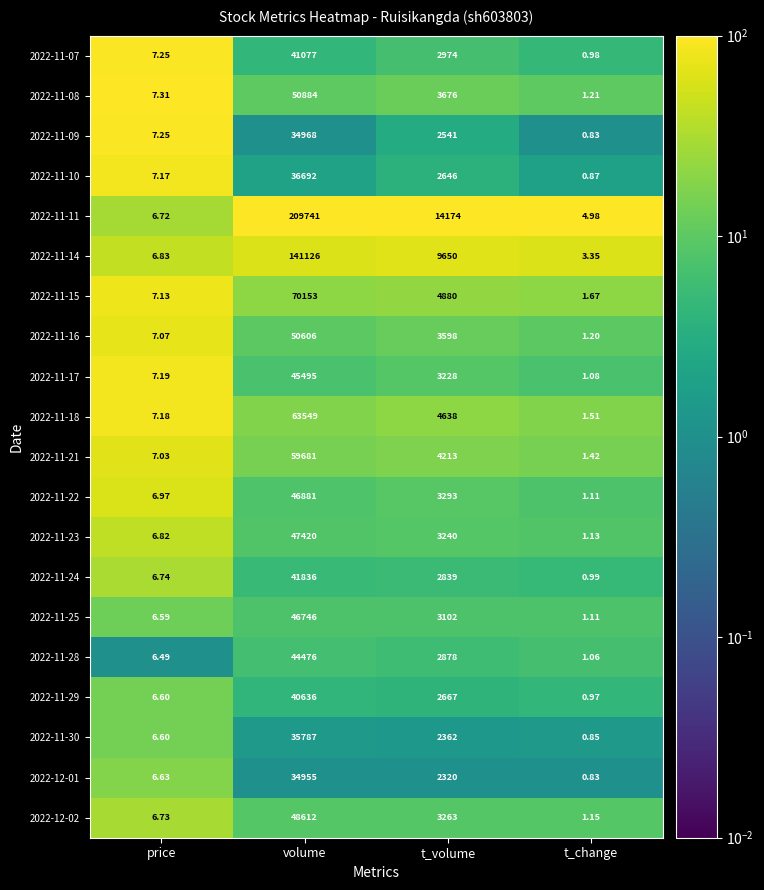

List the labels in order of 2022-11-23 value, smallest first.

t_change, price, t_volume, volume